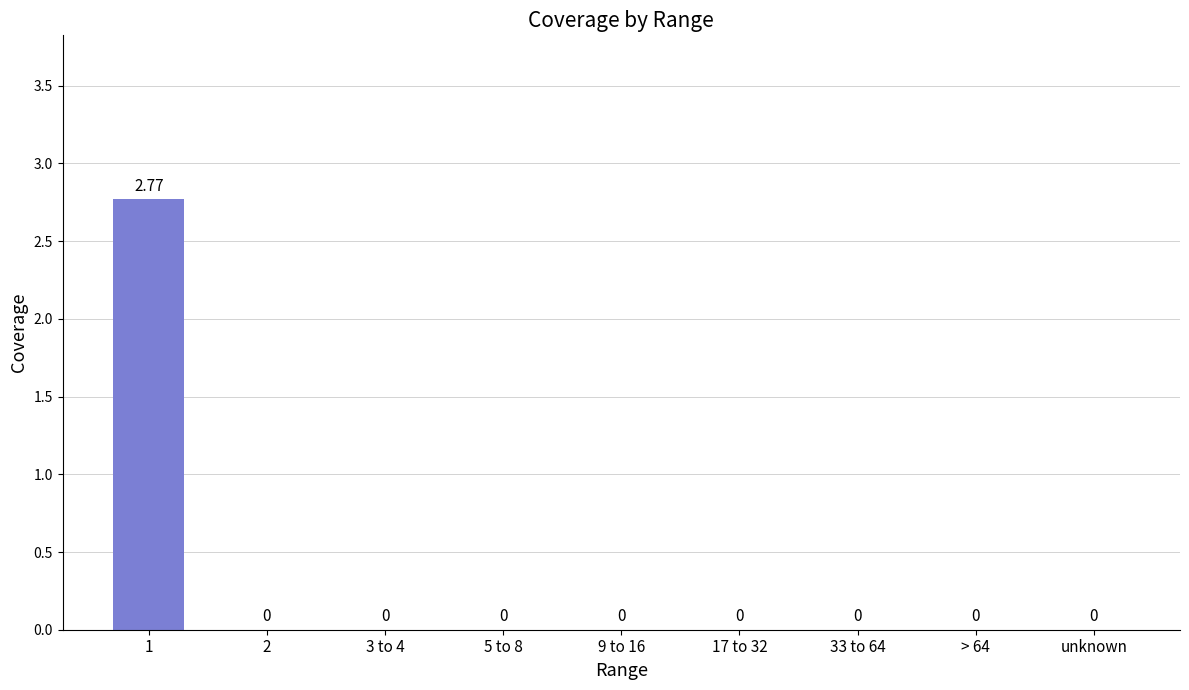

Count the number of categories in the chart.

9